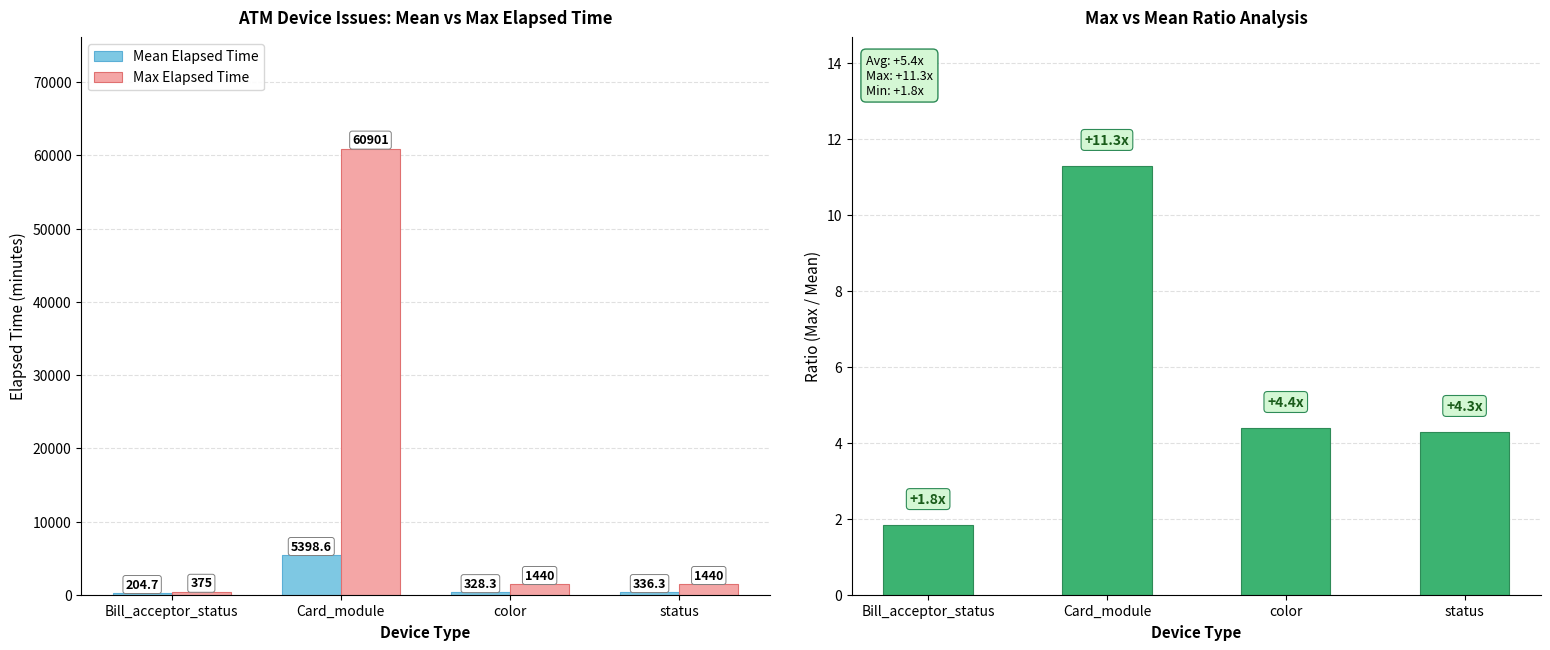

What is the label of the 4th bar from the right?

Bill_acceptor_status